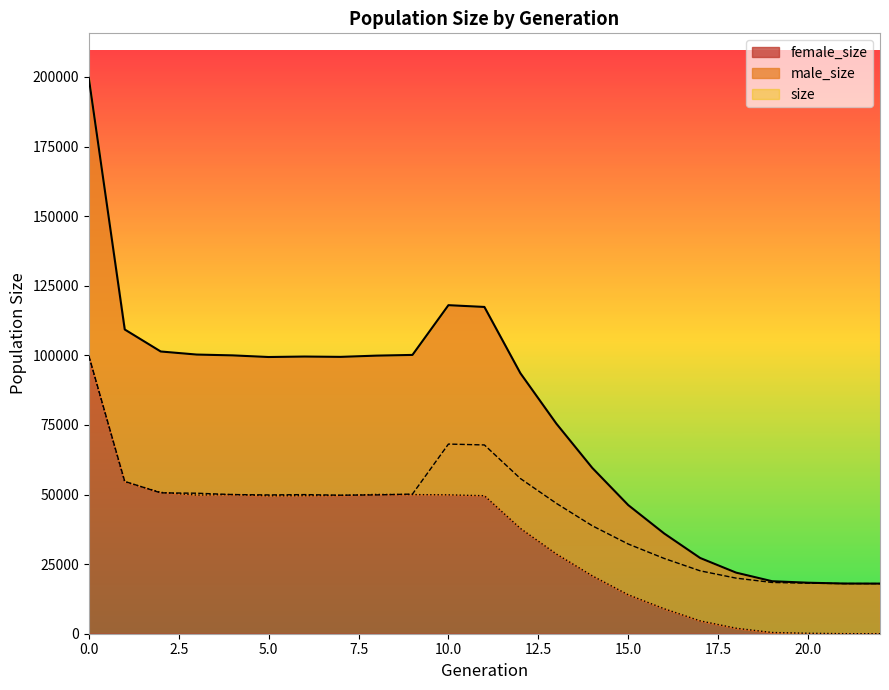

Reading left to right, what are all the values shown in this chart?

size: 0=199706	1=109290	2=101388	3=100285	4=99991	5=99402	6=99571	7=99453	8=99901	9=100155	10=118024	11=117391	12=93603	13=75488	14=59568	15=46206	16=36002	17=27203	18=21941	19=18861	20=18321	21=18026	22=18000
male_size: 0=99909	1=54714	2=50605	3=50475	4=49989	5=49860	6=49976	7=49766	8=49859	9=50171	10=68131	11=67814	12=55763	13=46843	14=38777	15=32221	16=27039	17=22590	18=19967	19=18419	20=18152	21=18010	22=18000
female_size: 0=99797	1=54576	2=50783	3=49810	4=50002	5=49542	6=49595	7=49687	8=50042	9=49984	10=49893	11=49577	12=37840	13=28645	14=20791	15=13985	16=8963	17=4613	18=1974	19=442	20=169	21=16	22=0